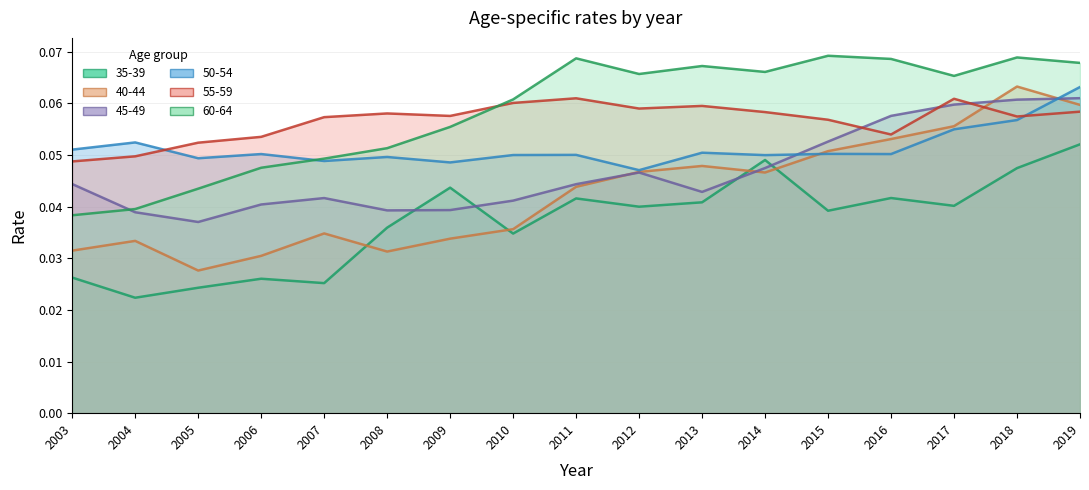

How many categories are shown in the chart?

17